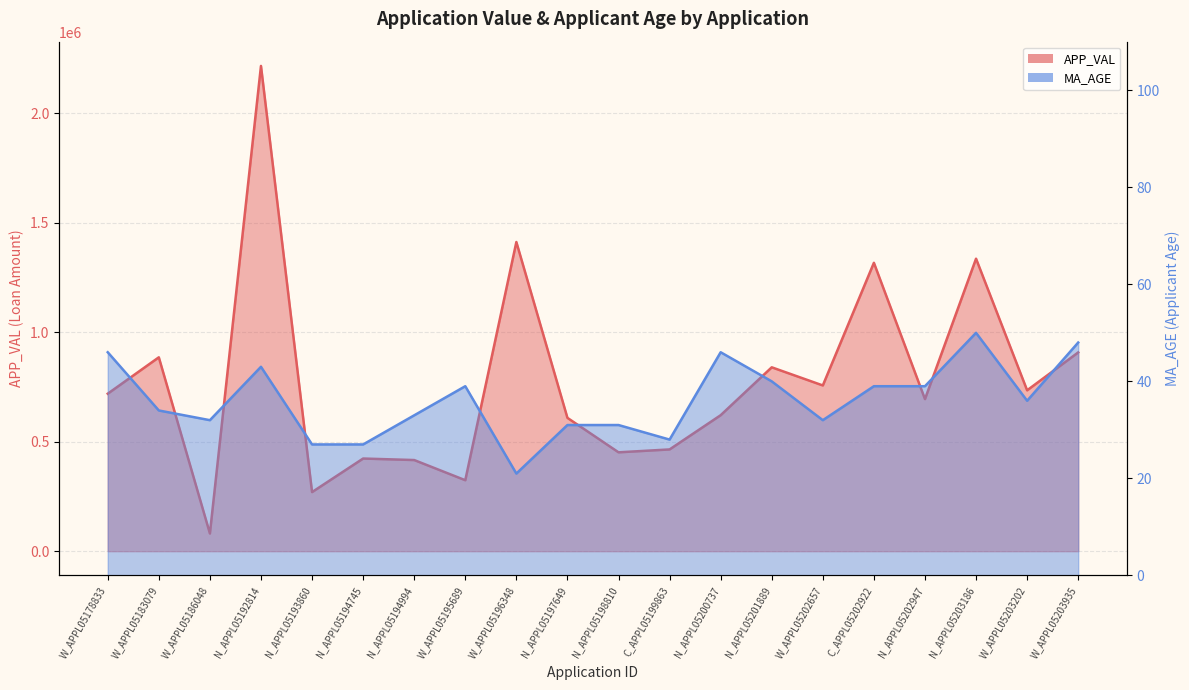

How many interior local peaks does the MA_AGE series have?

4